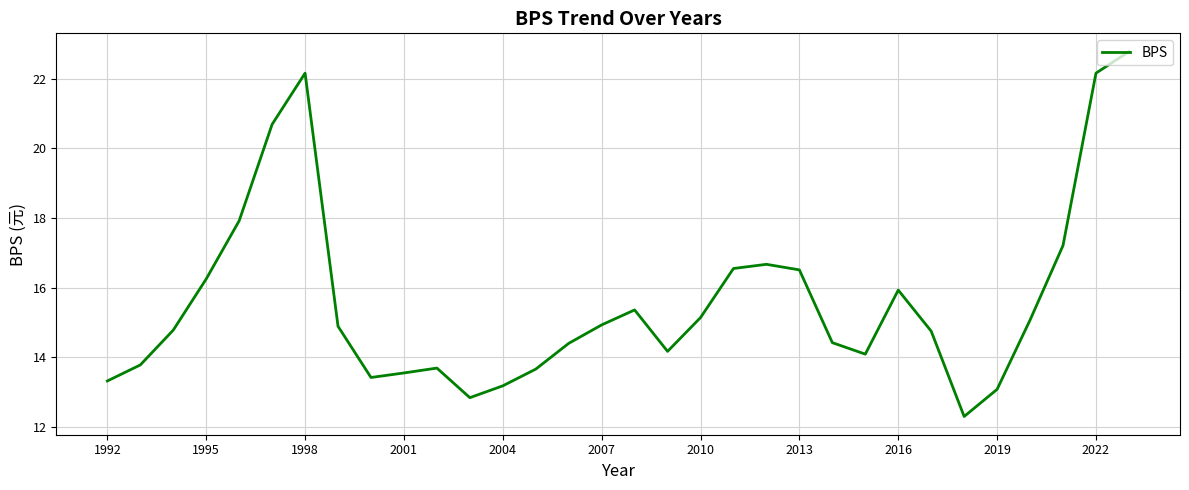

What is the difference between the maximum and minimum values?

10.5